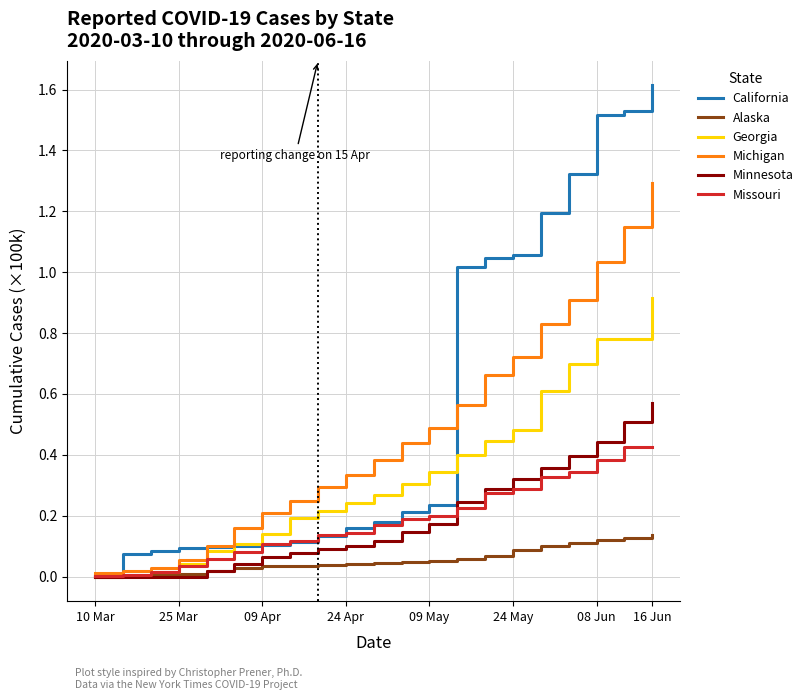

Rank the series by their maximum value, from lowest to highest.

Alaska, Missouri, Minnesota, Georgia, Michigan, California